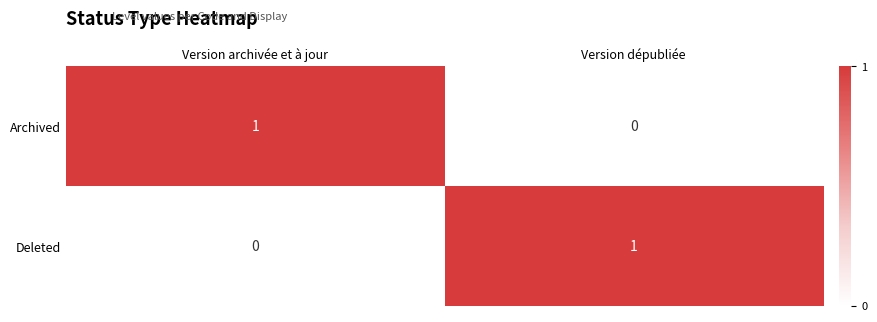

At which label does Deleted reach its peak?

Version dépubliée